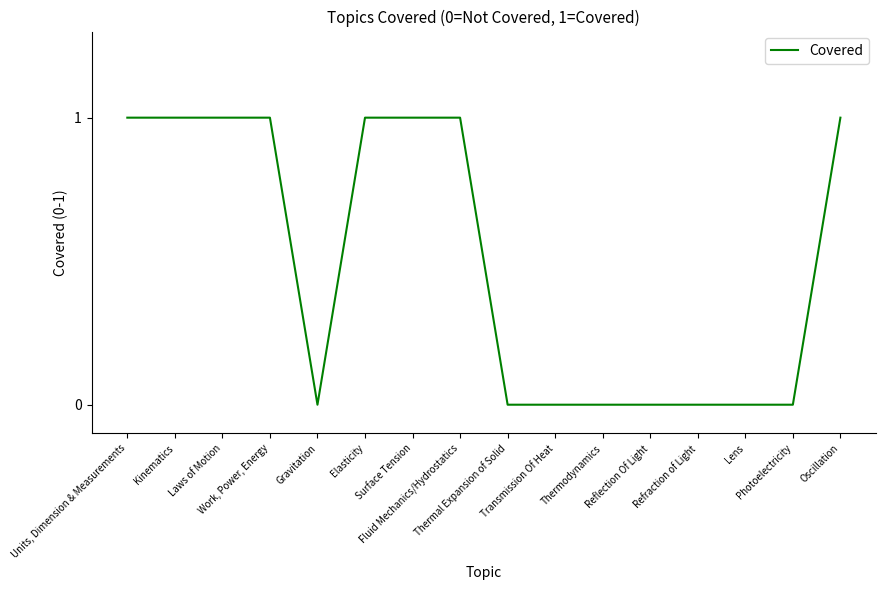

How many lines are shown in the chart?

1